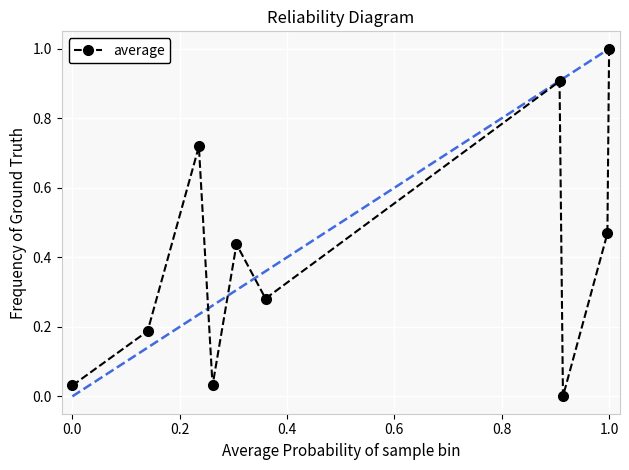

What is the value of the 7th point from the left?

0.9